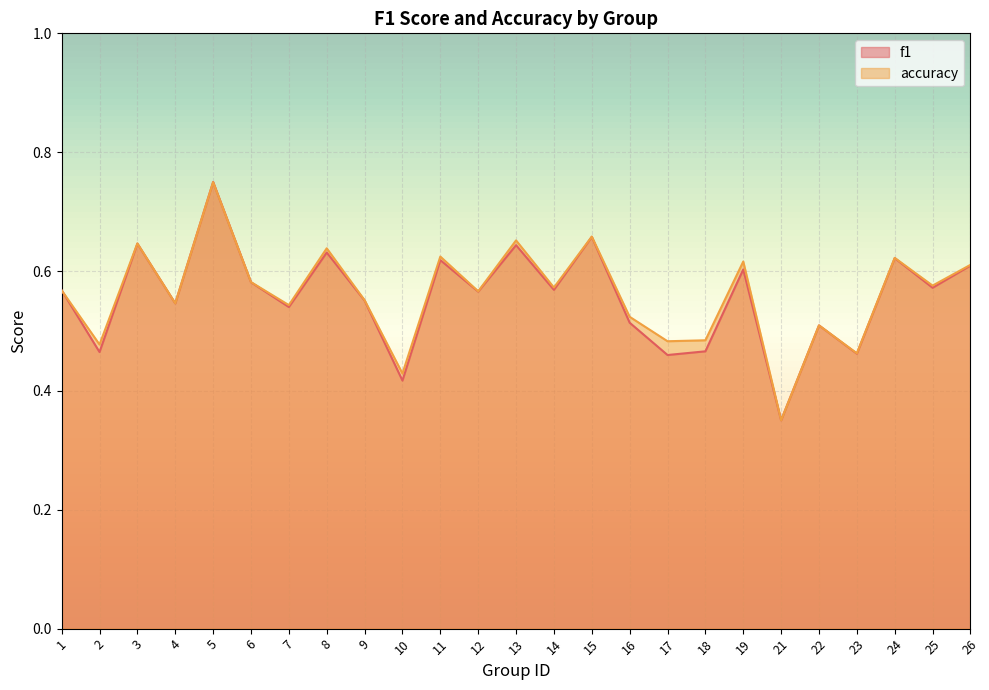

What is the total value across all series at 16?

1.0